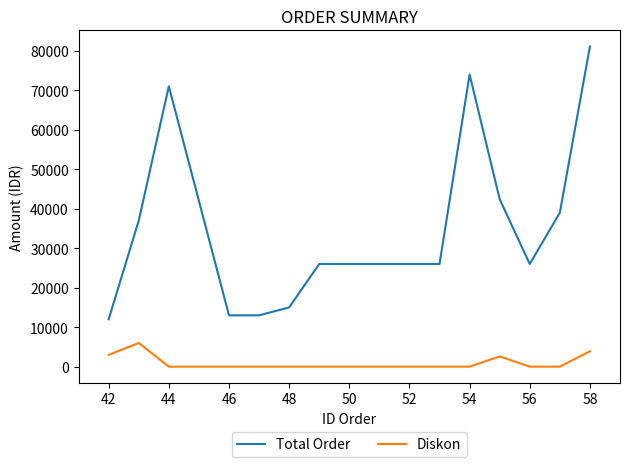

What is the greatest value displayed?

81100